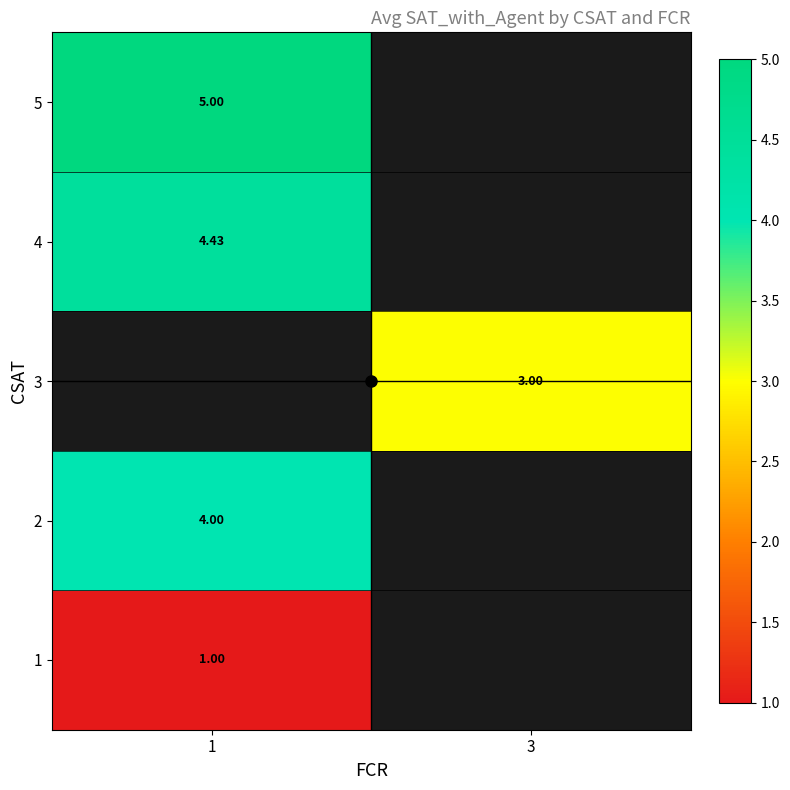

Which label corresponds to the largest value in the chart?

1